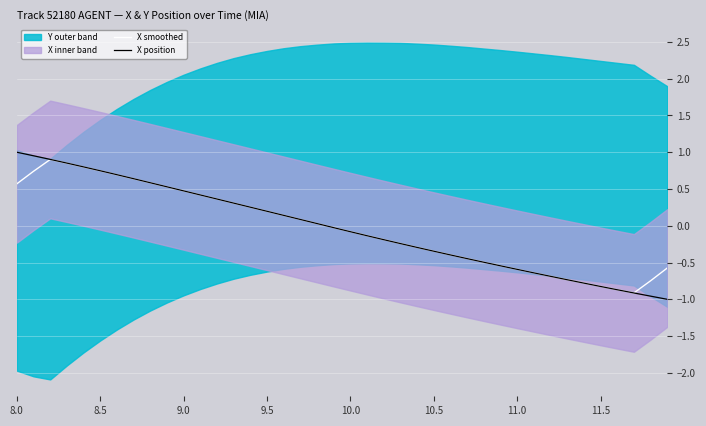

True or false: X smoothed and X position intersect in this chart.

True